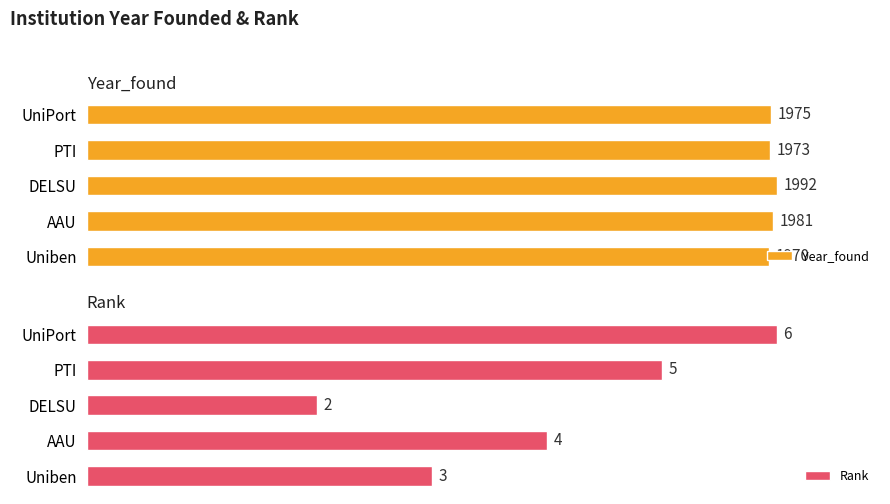

Which category has the highest value in the Year_found series?

DELSU